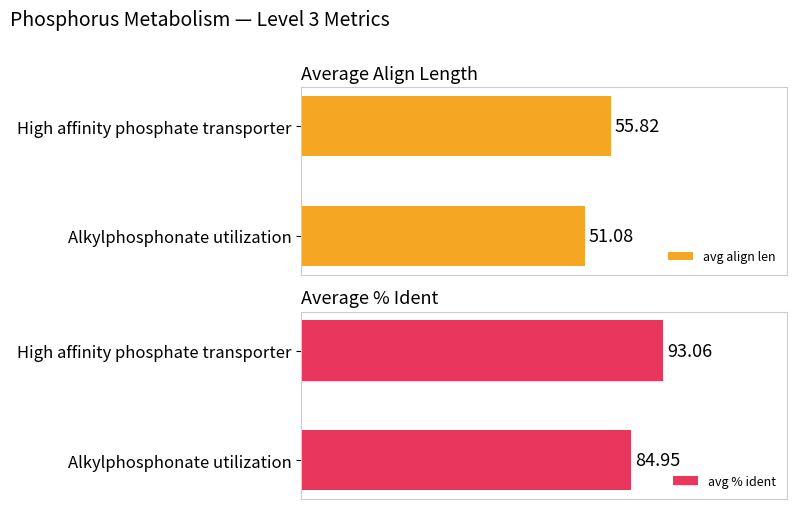

At which label is avg align len closest to 53?

Alkylphosphonate utilization